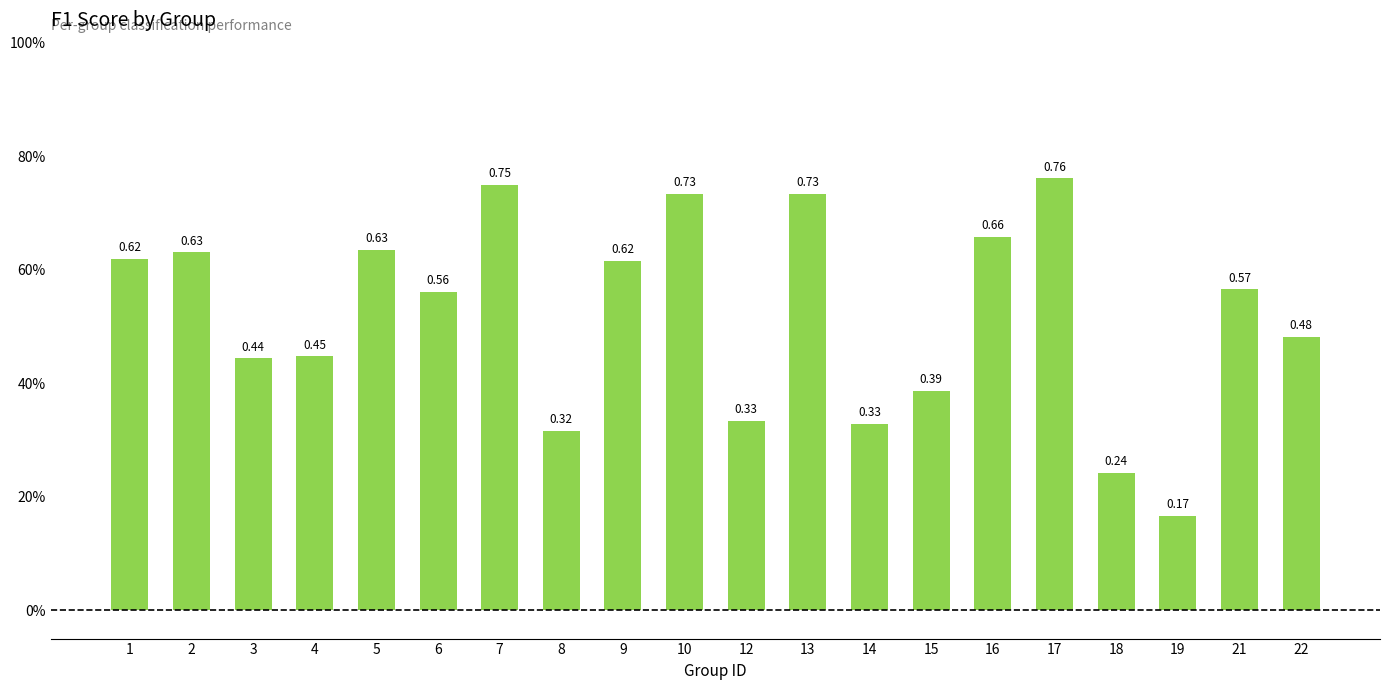

The value at 6 is 0.6. True or false?

True